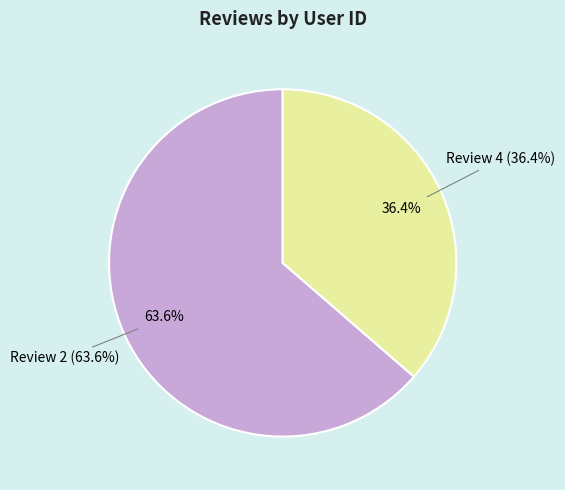

Rank the categories by value from lowest to highest.

Review 4, Review 2